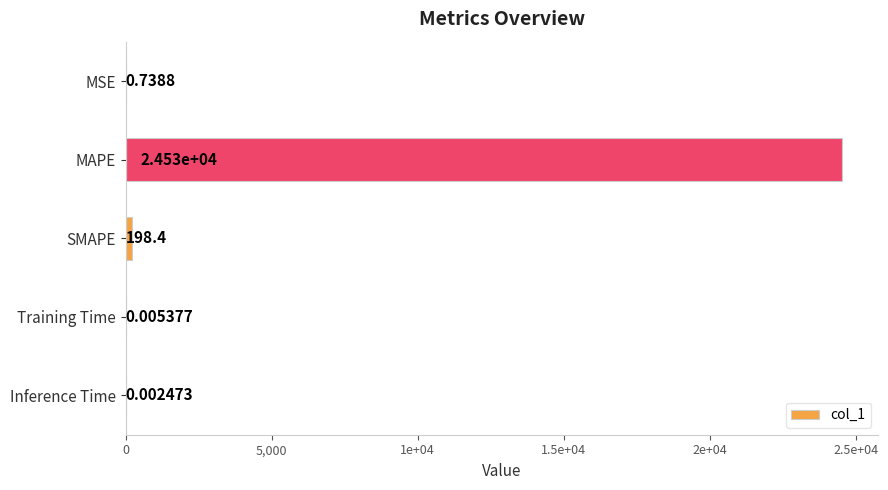

What is the difference between the maximum and minimum values?

24526.9